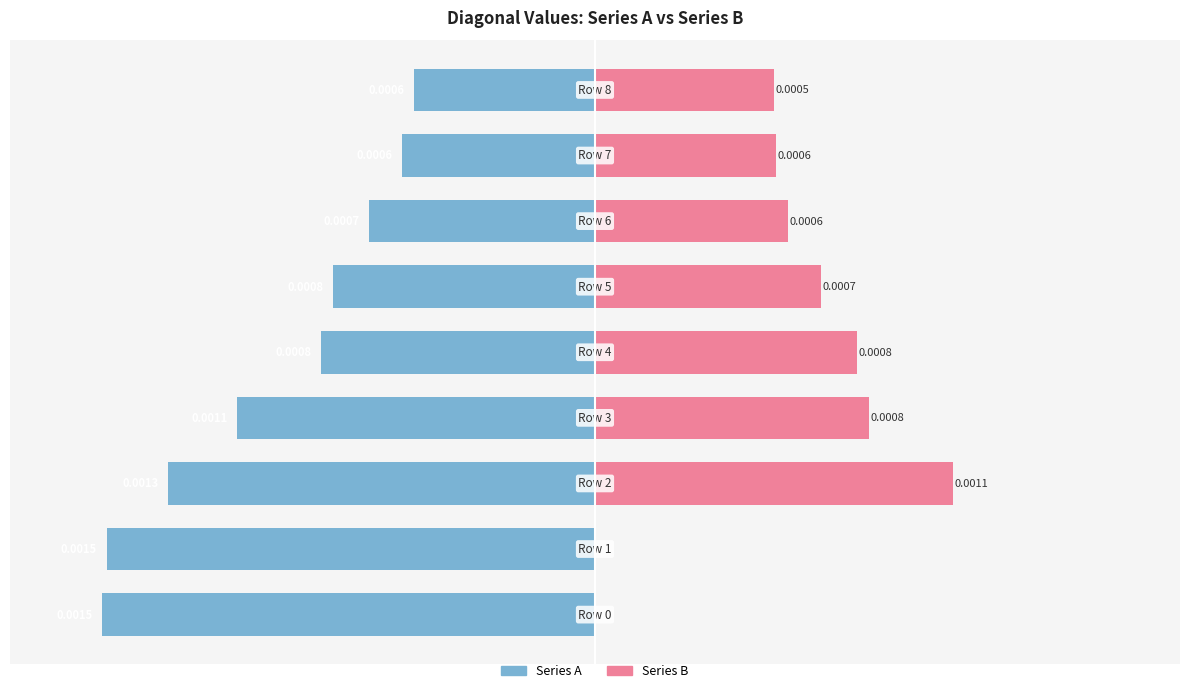

How many data points does each series have?

9